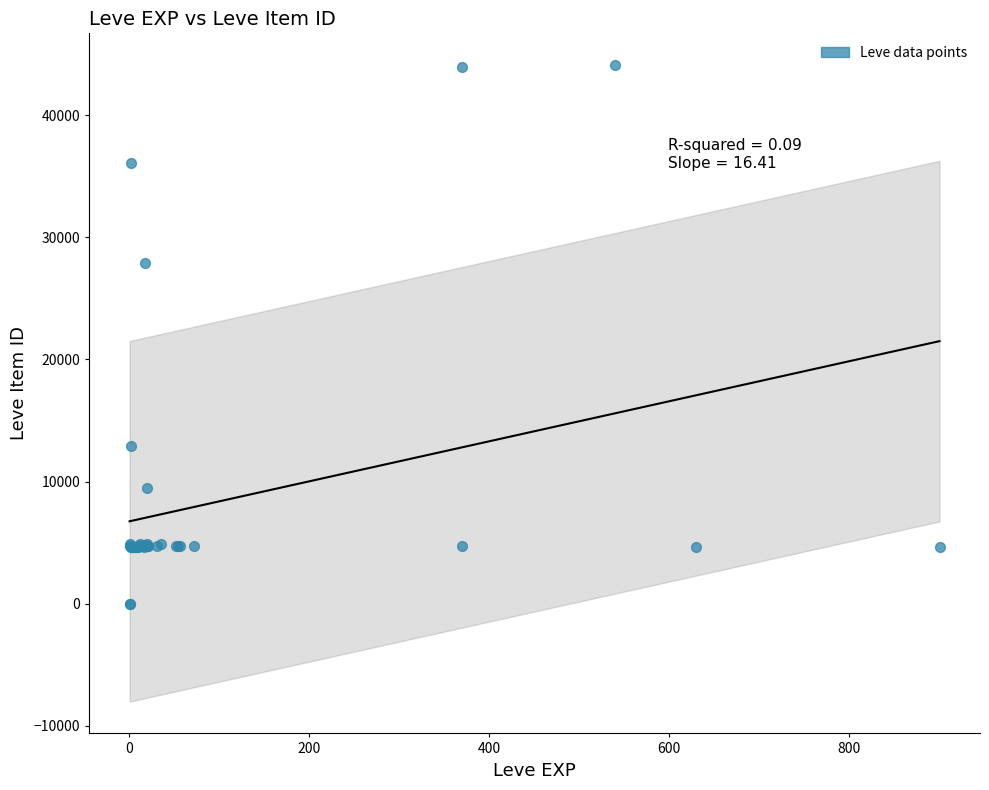

What Y value in the scatter plot is closest to 22048?

27884